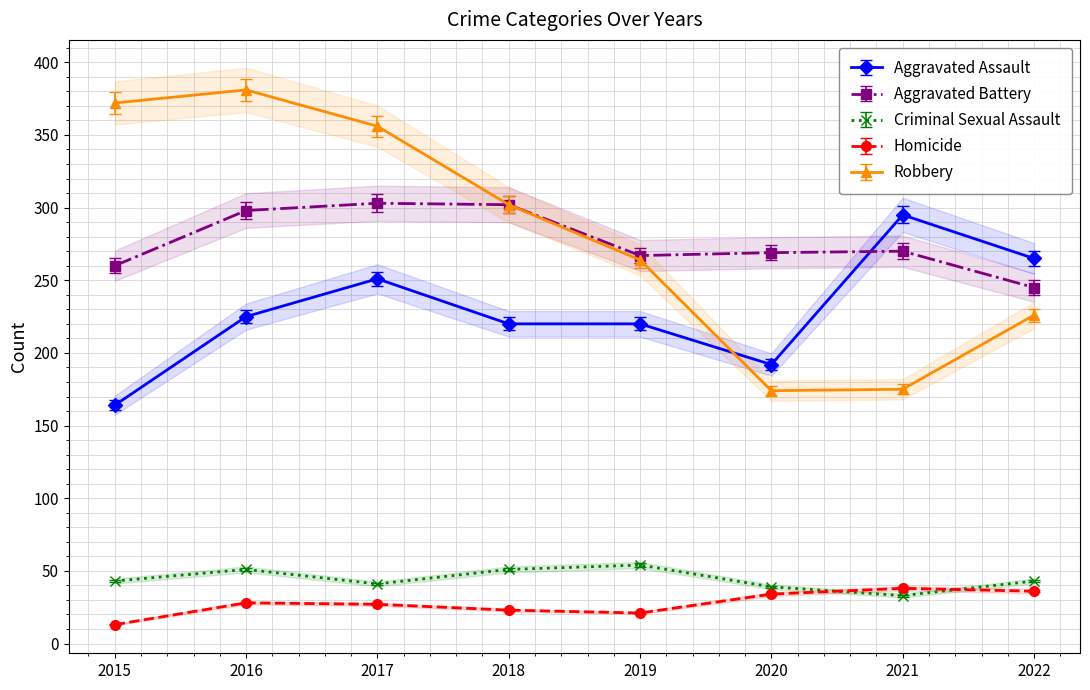

At which label does Aggravated Battery first exceed 264?

2016